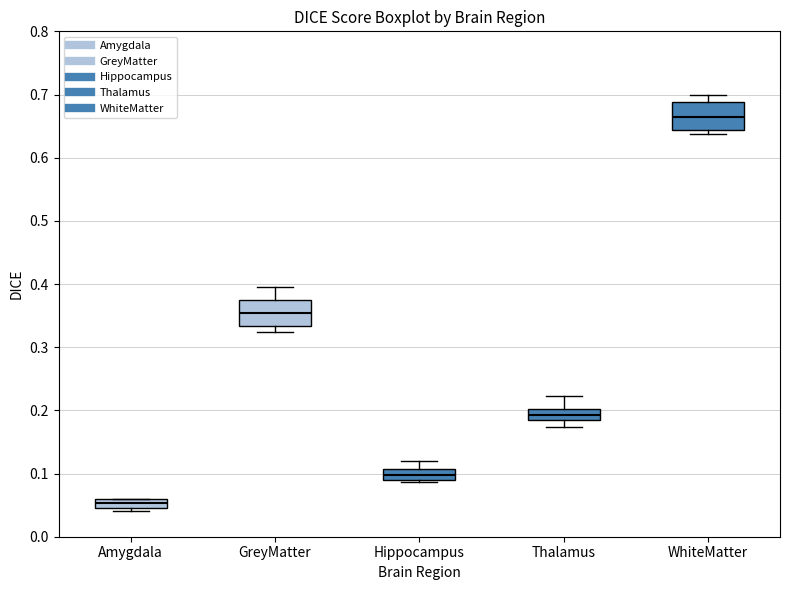

Which box has the highest median line?

WhiteMatter